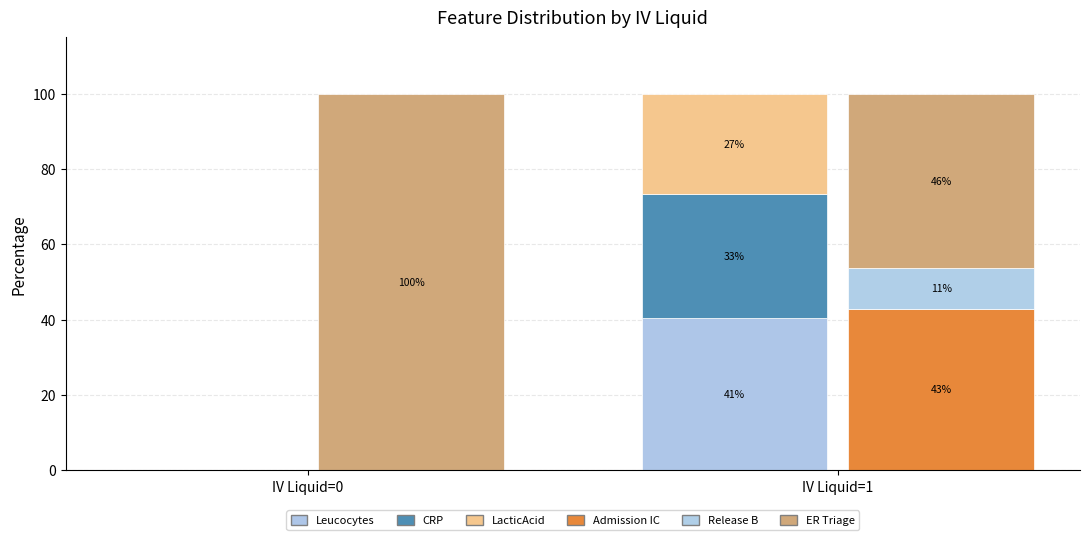

At how many categories does at least one series exceed 43?

2